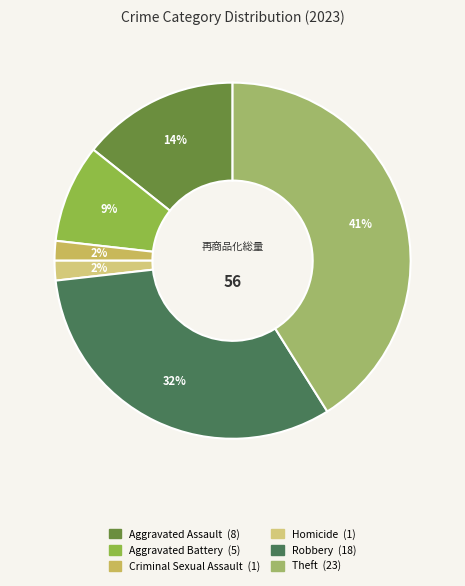

Rank the categories by value from lowest to highest.

Criminal Sexual Assault, Homicide, Aggravated Battery, Aggravated Assault, Robbery, Theft